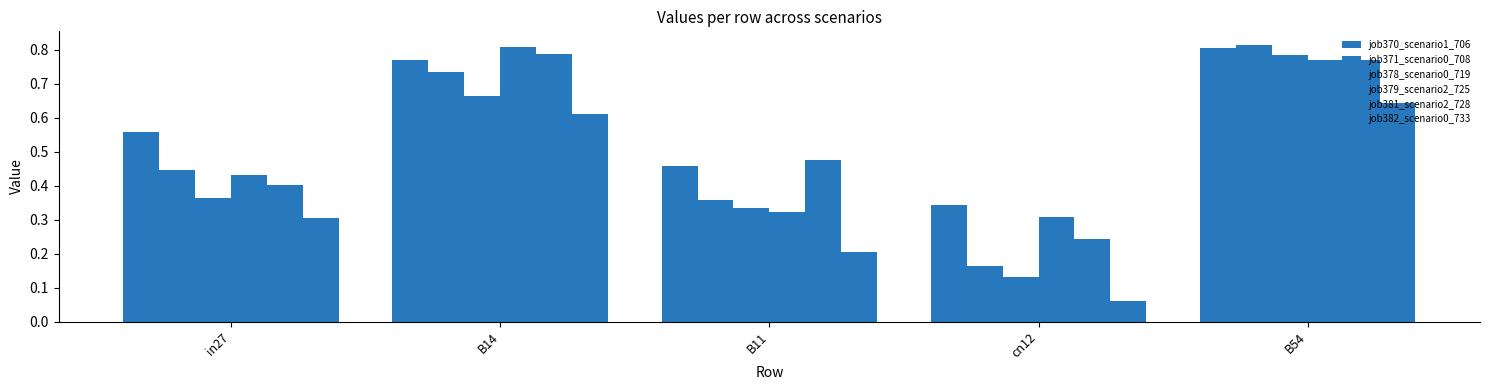

How many groups of bars are there?

5